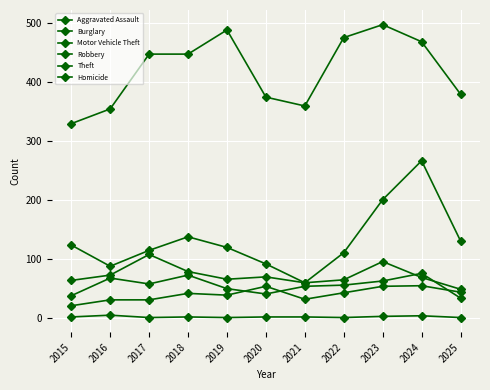

Is this an area chart (filled region under the line)?

No